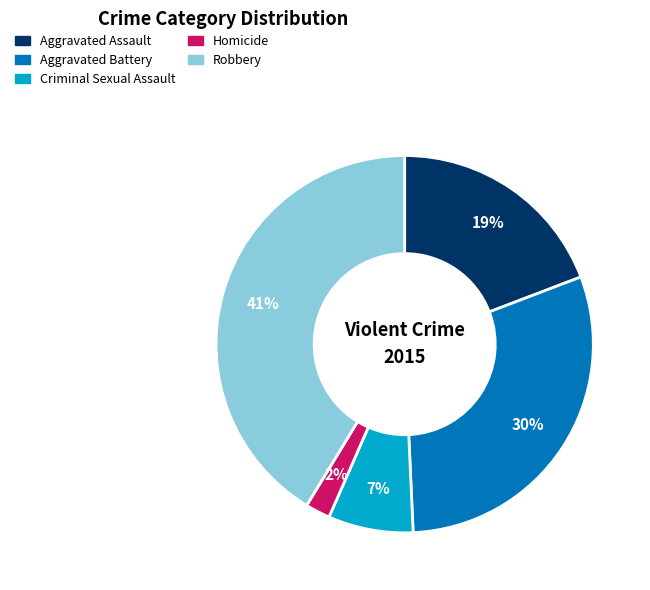

What percentage is the Aggravated Battery slice, to the nearest percent?

30%